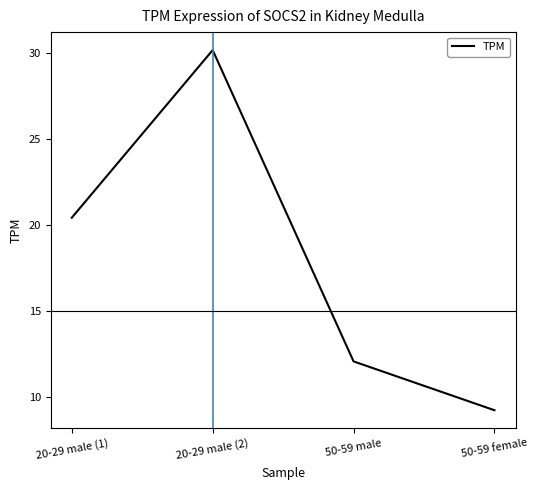

True or false: the data shows 4.8 at 50-59 female.

False